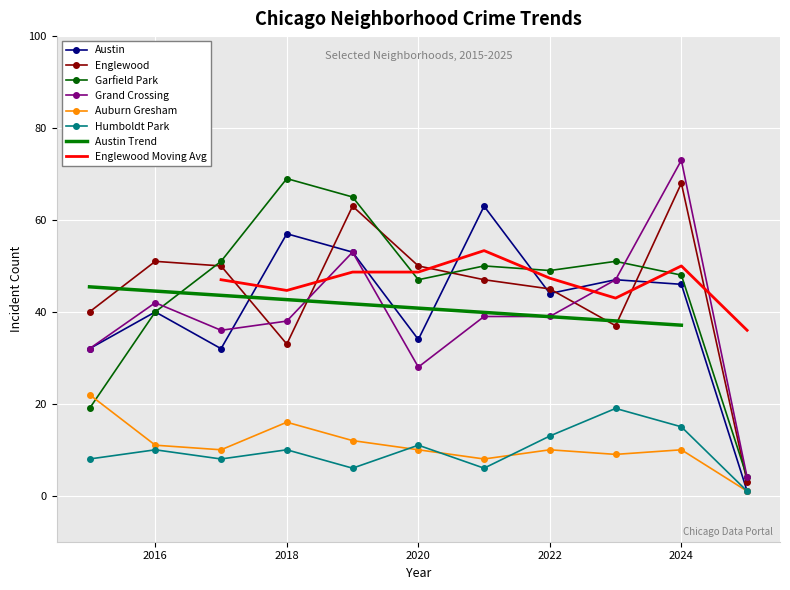

True or false: Englewood and Auburn Gresham intersect in this chart.

False